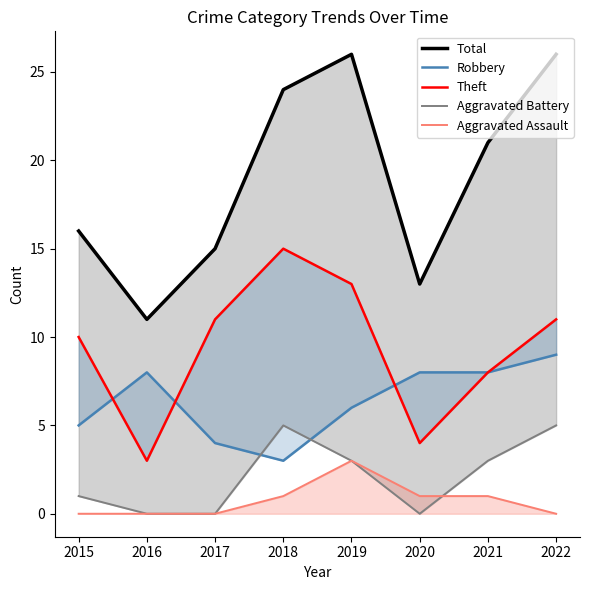

True or false: Theft has more than 2 interior local peaks.

False